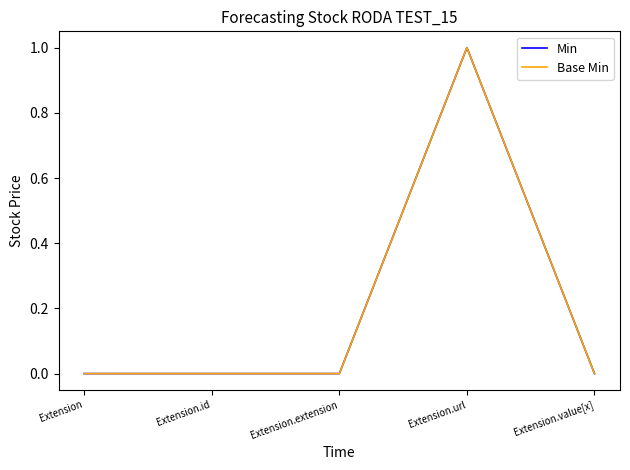

True or false: Base Min and Min intersect in this chart.

False